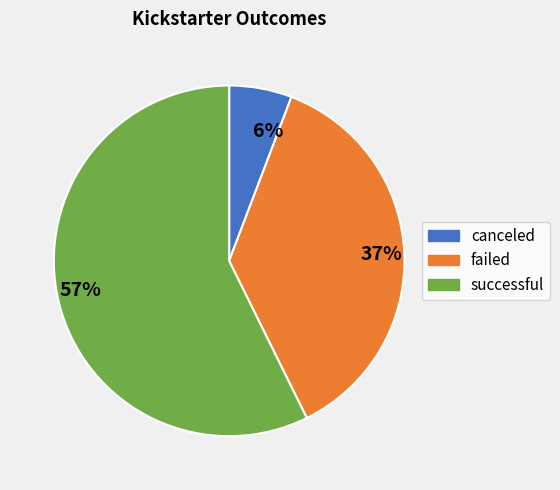

Count the number of slices in the pie.

3